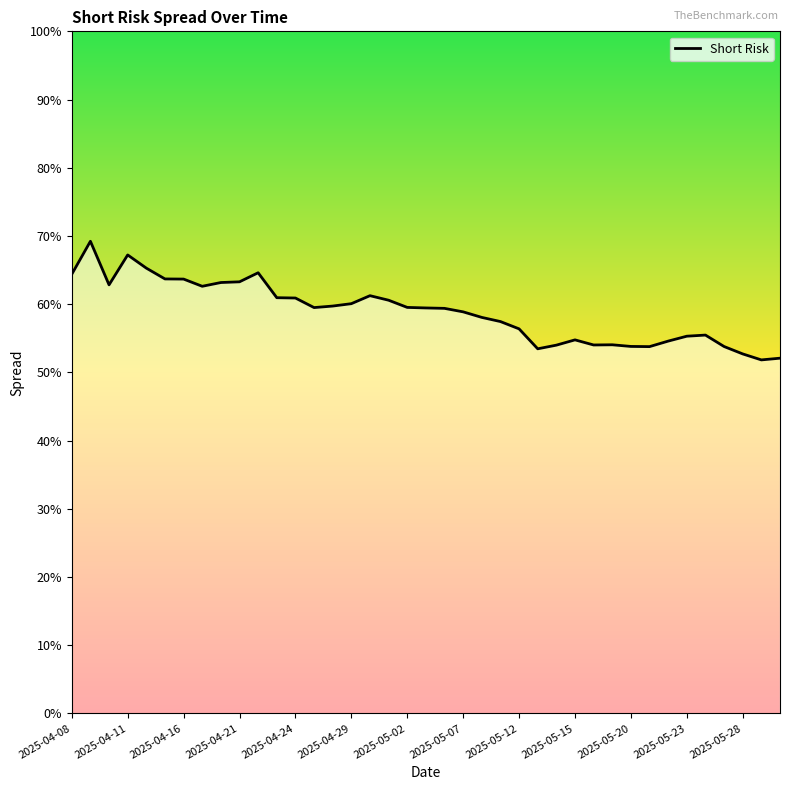

What is the smallest value displayed?

51.8